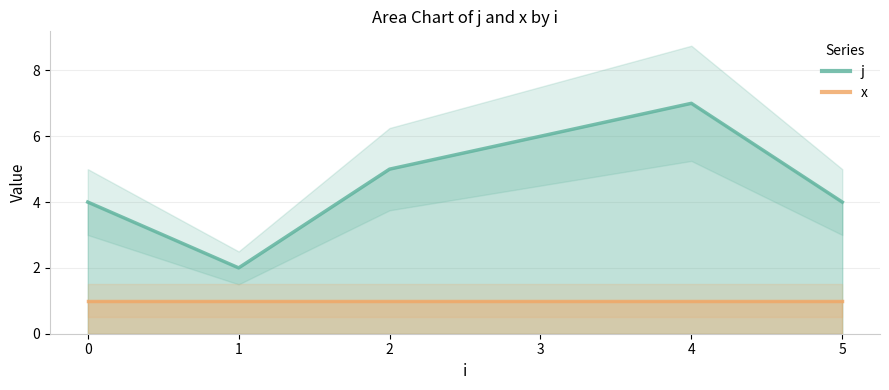

How many lines are shown in the chart?

2